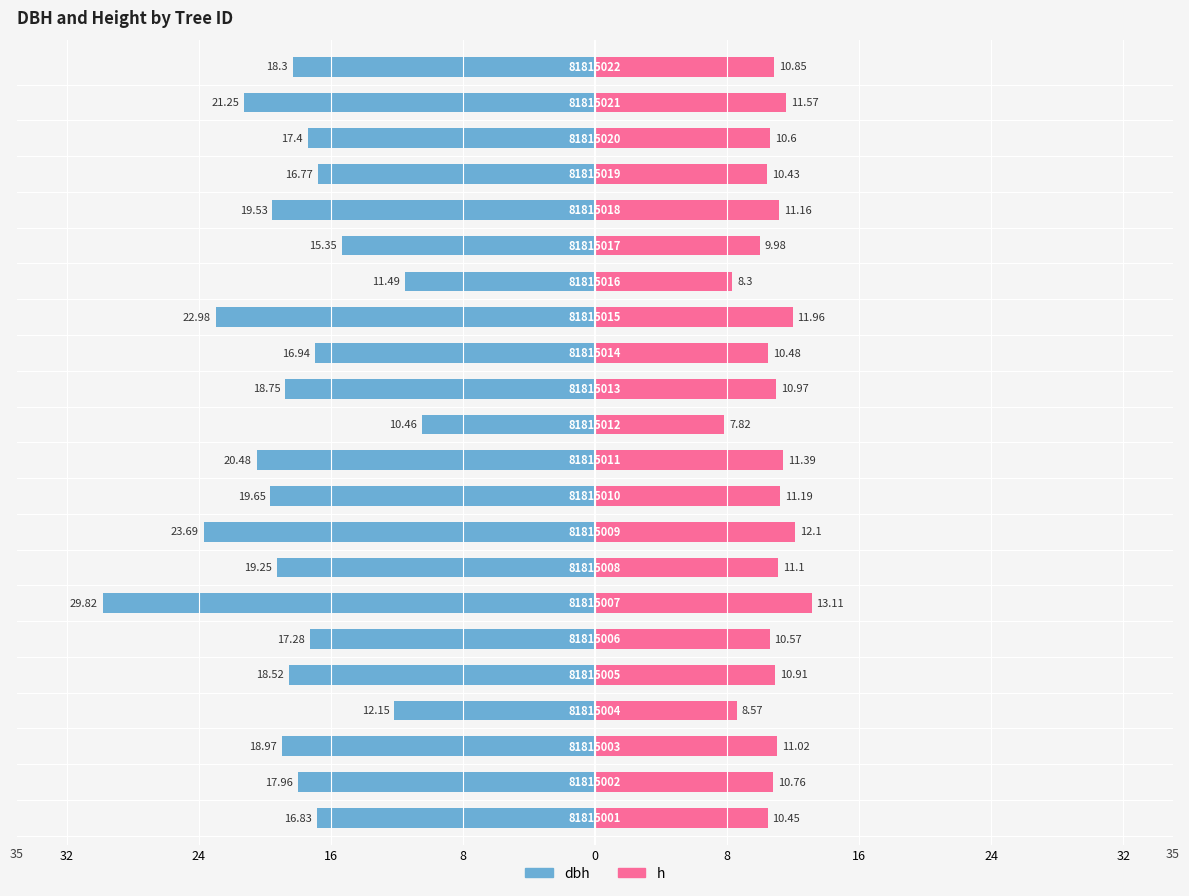

Is the value of dbh at 81815004 greater than the value of h at 81815008?

Yes